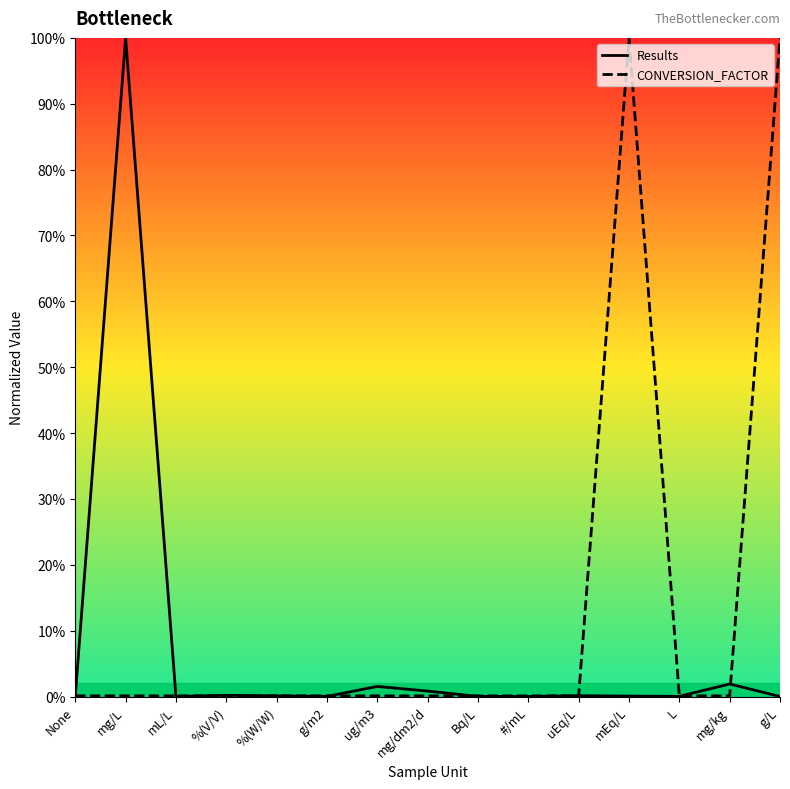

Between which two adjacent categories do Results and CONVERSION_FACTOR first intersect?

None and mg/L